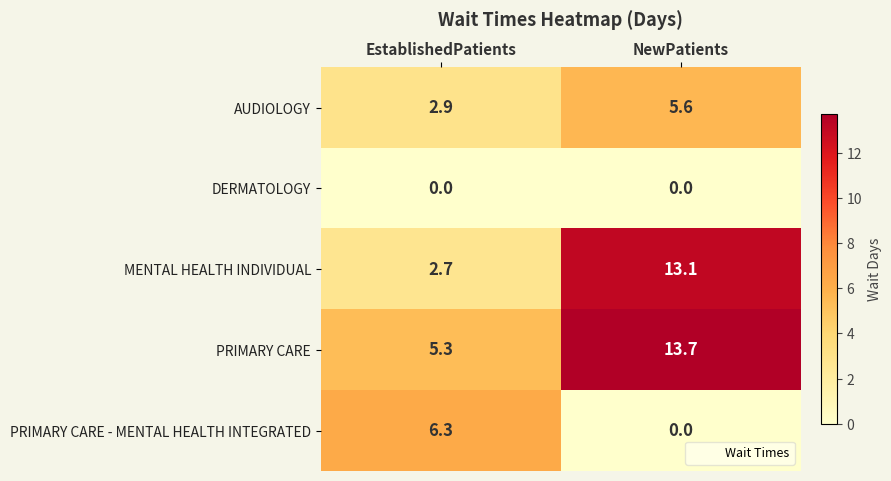

What is the maximum value shown in the chart?

13.7